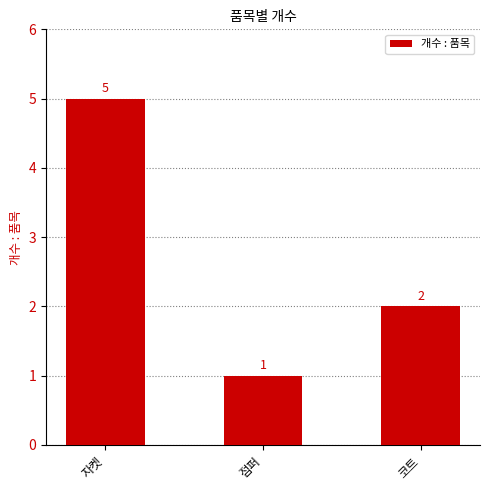

Are the bars horizontal?

No